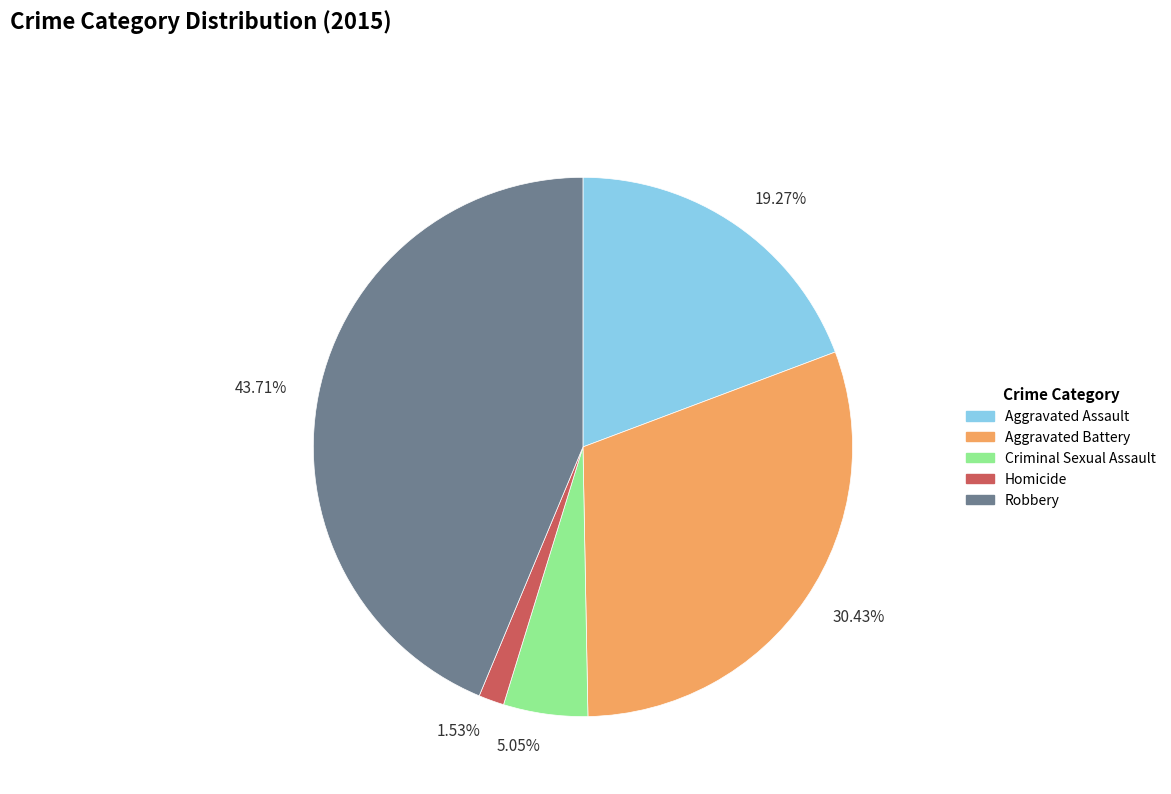

Is the sum of 30.43% and 5.05% greater than half?

No